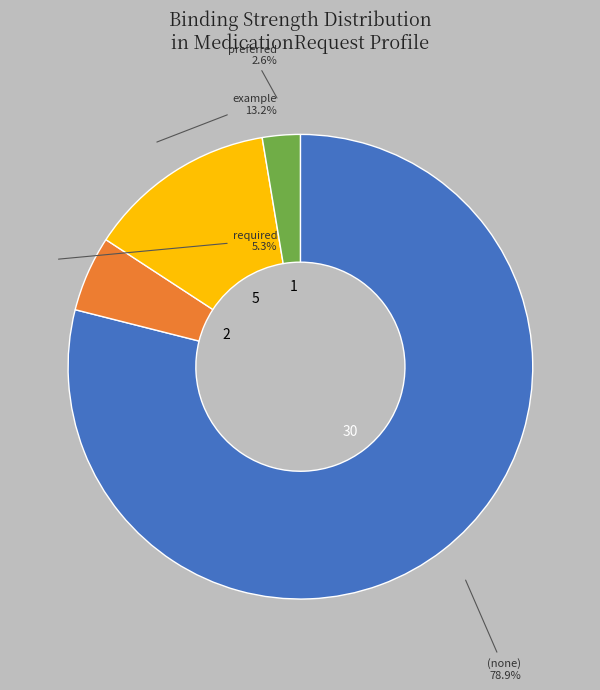

How many slices are in this pie chart?

4